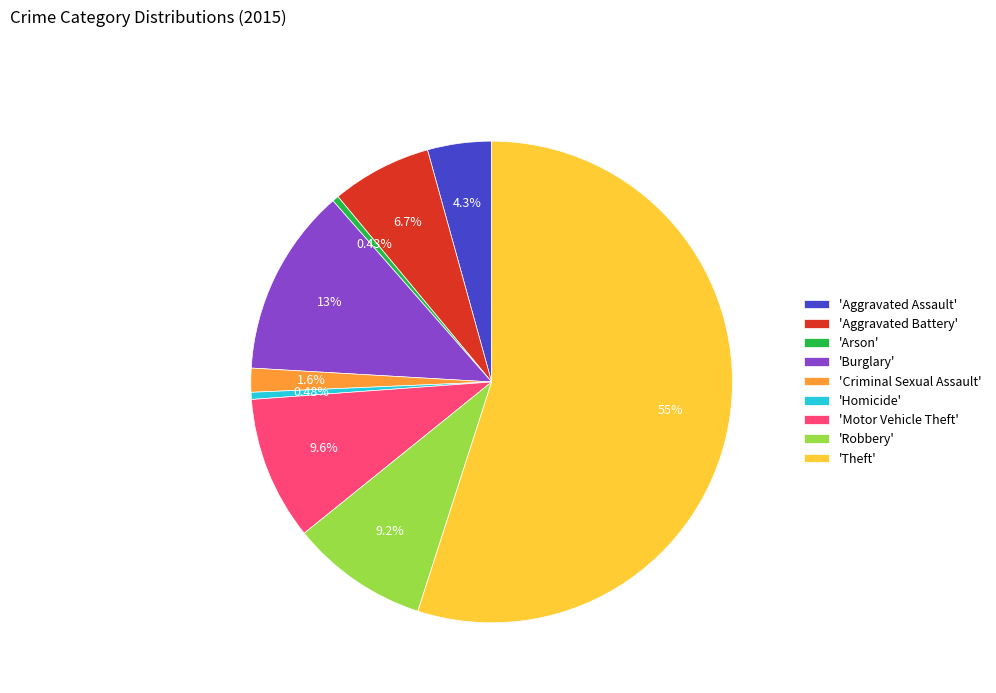

Does any single category account for the majority?

Yes